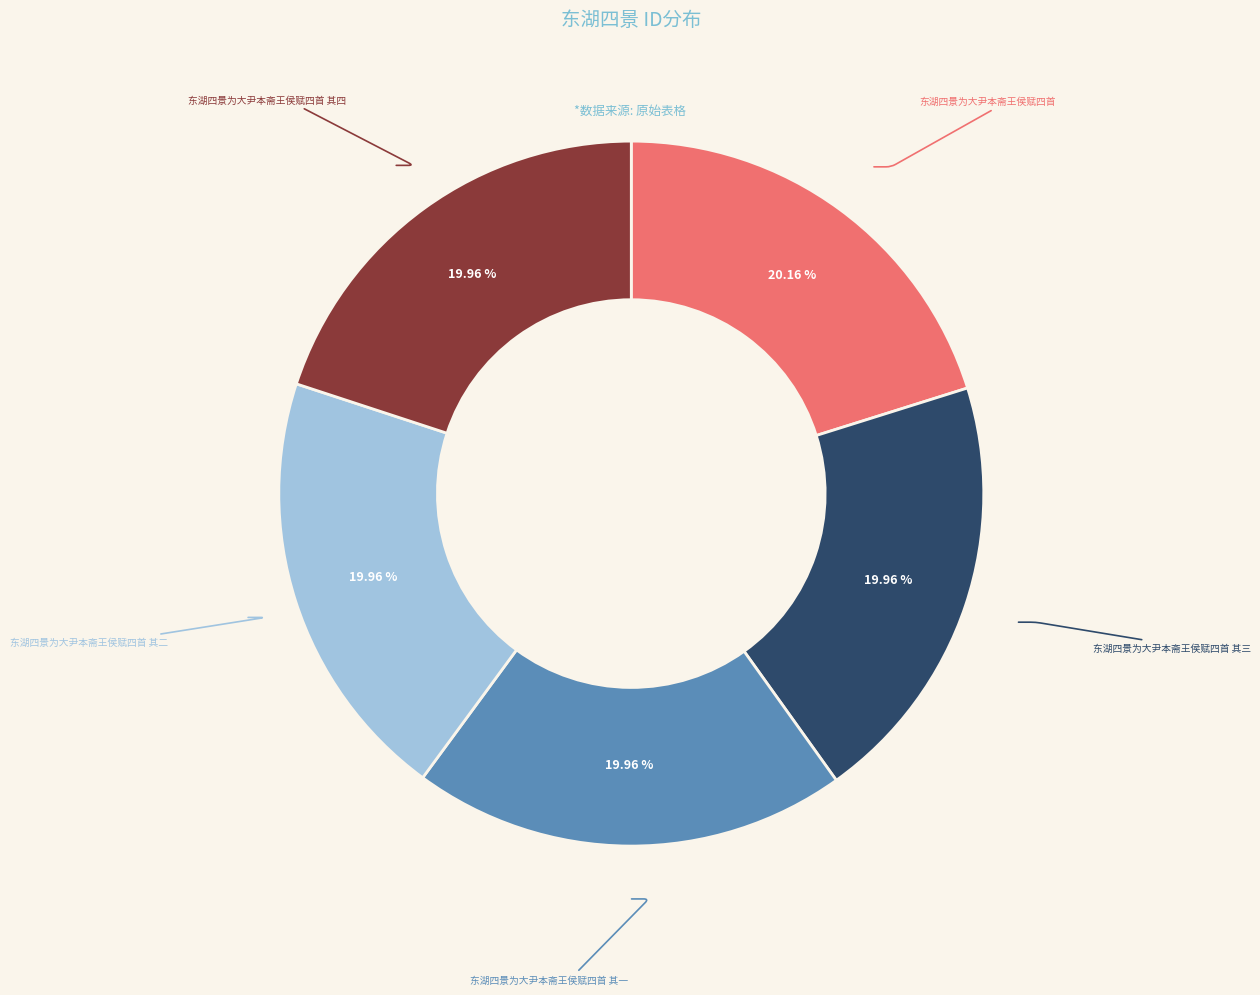

What percentage is the 东湖四景为大尹本斋王侯赋四首 其三 slice, to the nearest percent?

20%